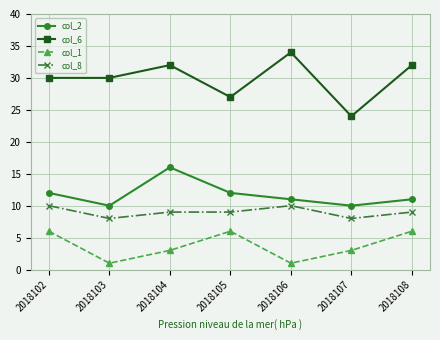

How many lines are shown in the chart?

4